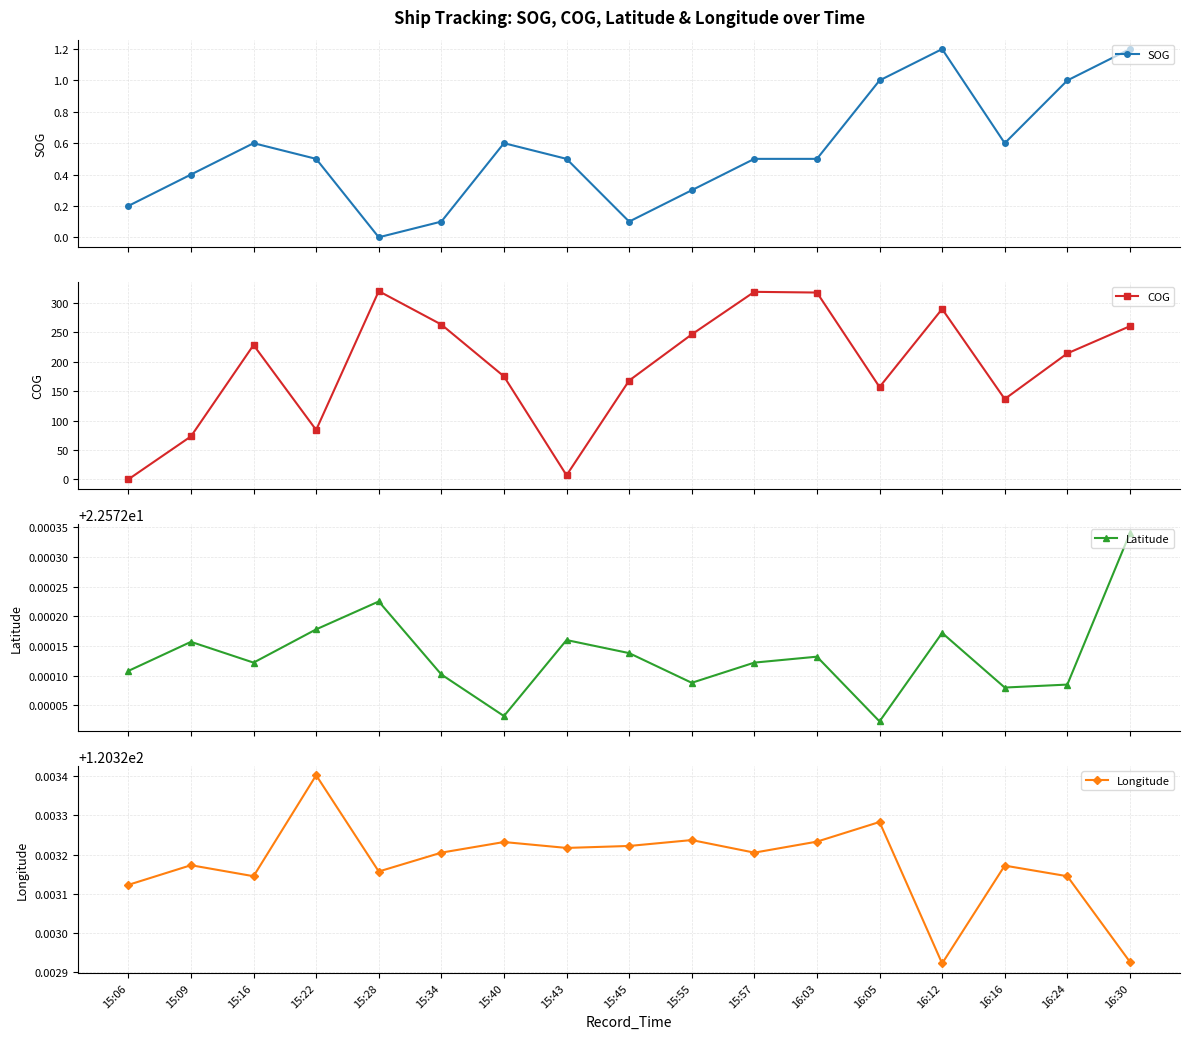

True or false: SOG has more than 0 interior local peaks.

True